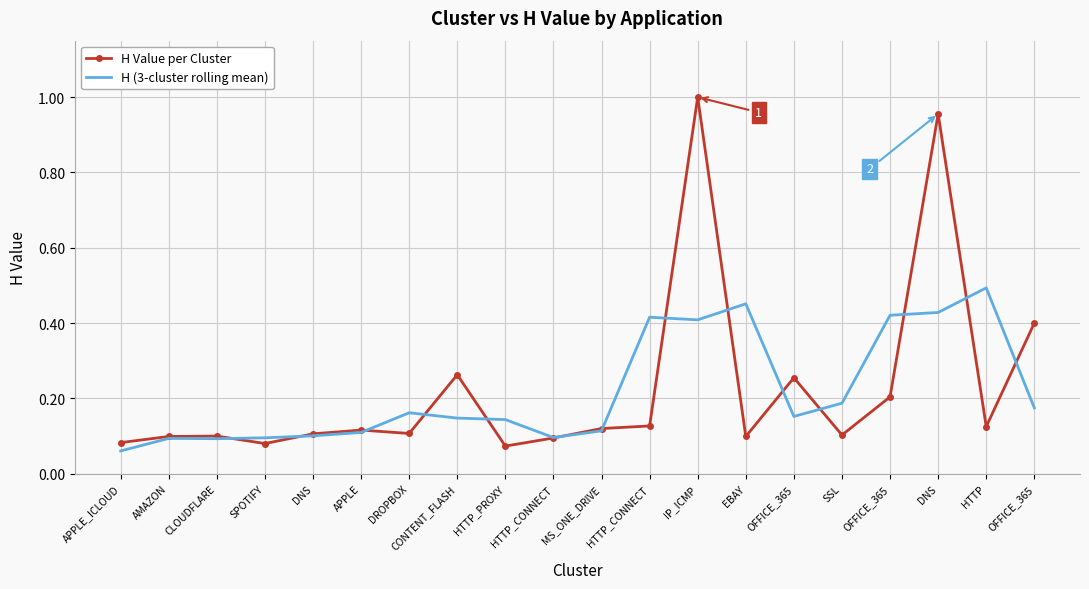

How many times do H (3-cluster rolling mean) and H Value per Cluster cross each other?

14